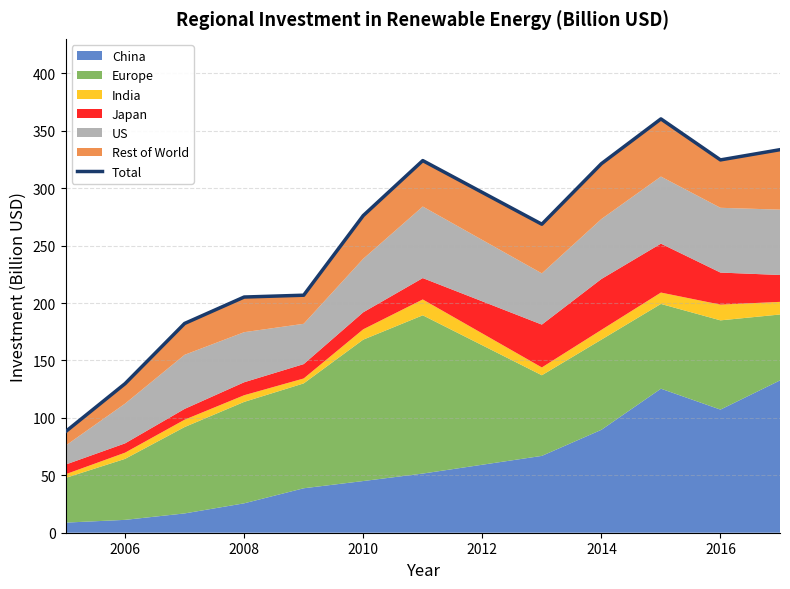

What is the value of the 11th point from the left?

324.6